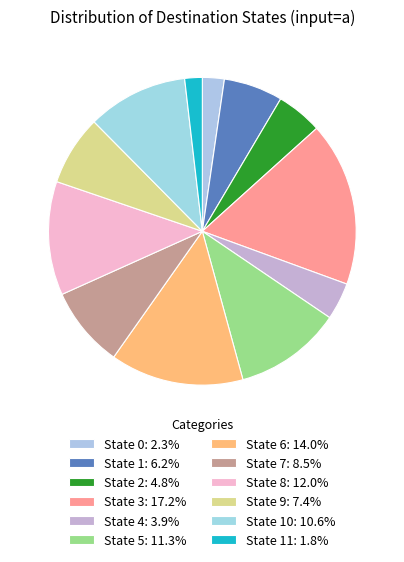

How many slices are in this pie chart?

12